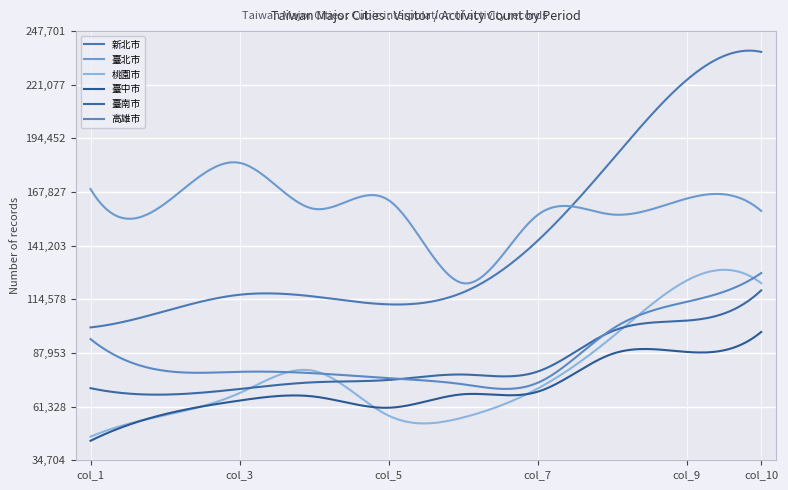

Does the chart display data point markers on the line(s)?

No